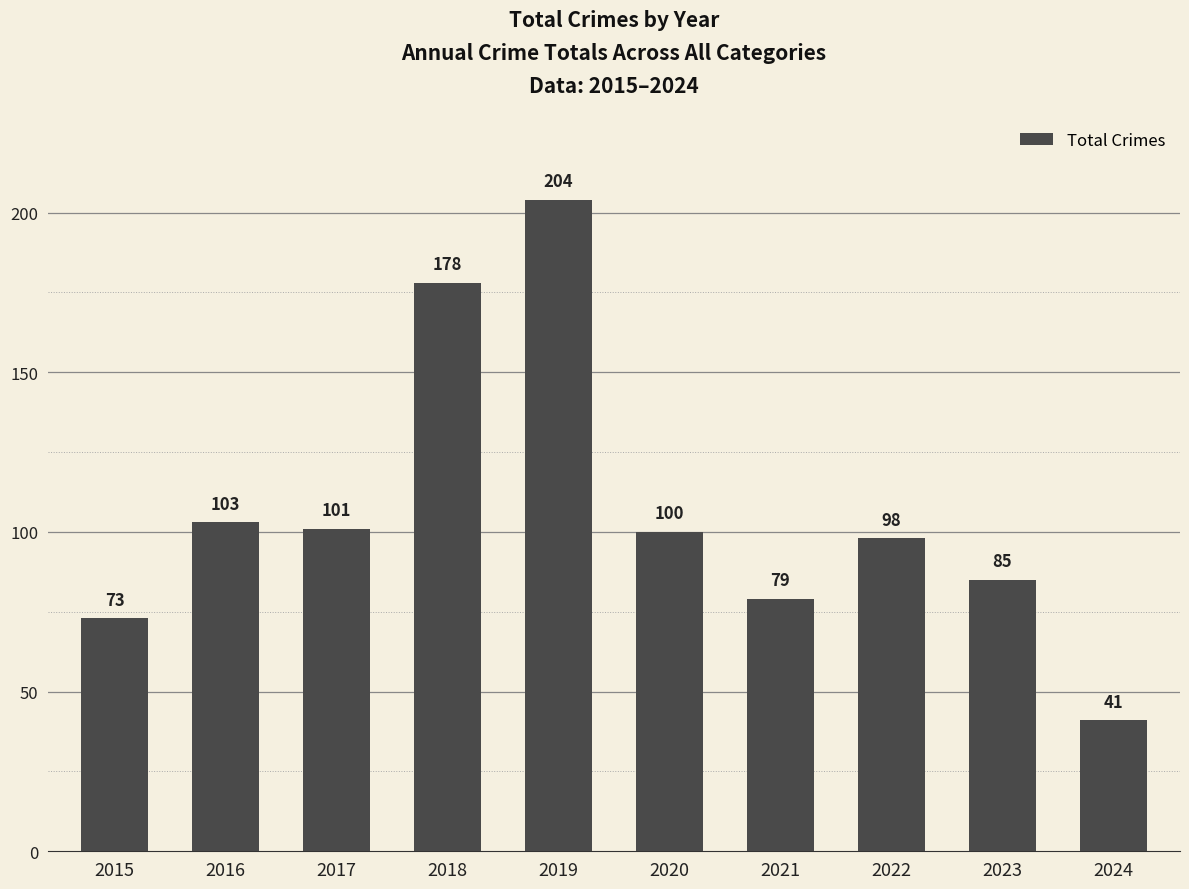

Reading left to right, list all the values displayed in this chart.

2015=73	2016=103	2017=101	2018=178	2019=204	2020=100	2021=79	2022=98	2023=85	2024=41